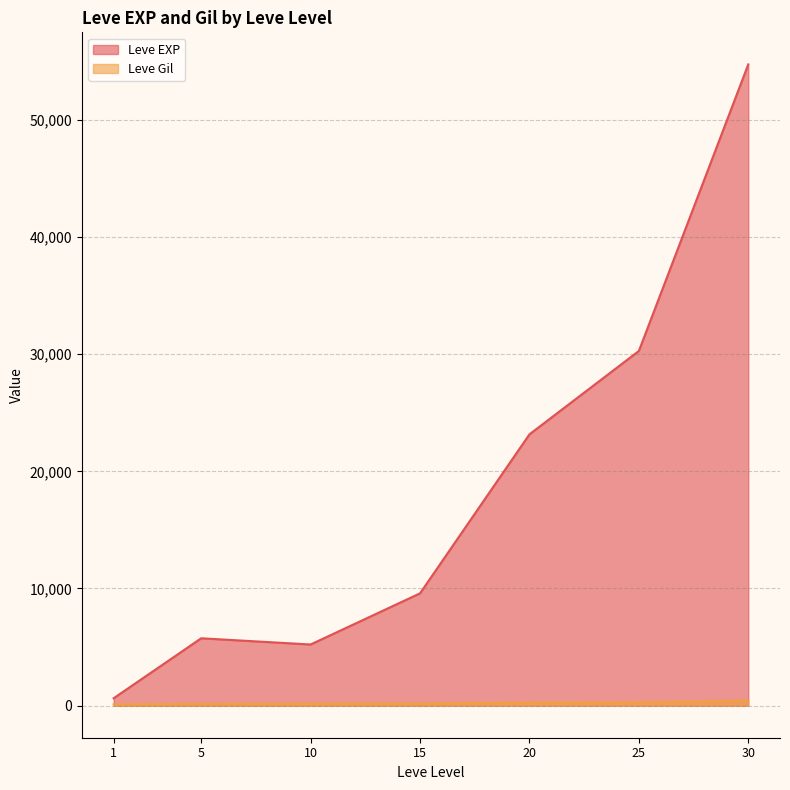

Which series has the largest range (max minus min)?

Leve EXP